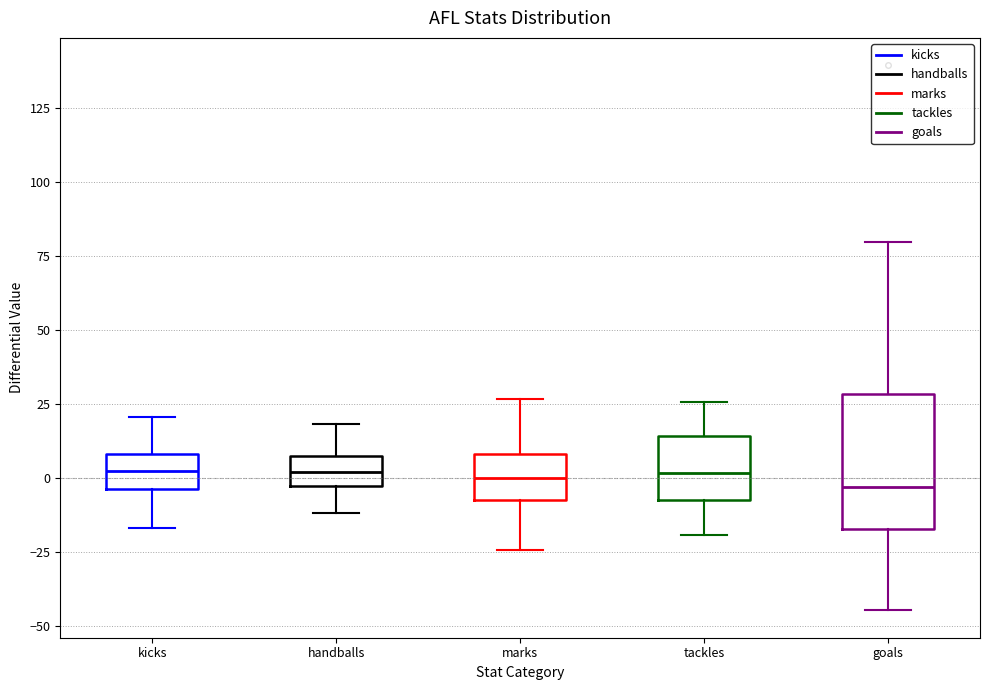

Reading left to right, read every box against the y-axis: the position of its median line, the range the box covers, and the ends of its whiskers. The values are not printed on the chart, so give them approximately, as read against the axis.

kicks: median 0, box -5 to 10, whiskers -15 to 20
handballs: median 0, box -5 to 5, whiskers -10 to 20
marks: median 0, box -5 to 10, whiskers -25 to 25
tackles: median 0, box -10 to 15, whiskers -20 to 25
goals: median -5, box -15 to 30, whiskers -45 to 80